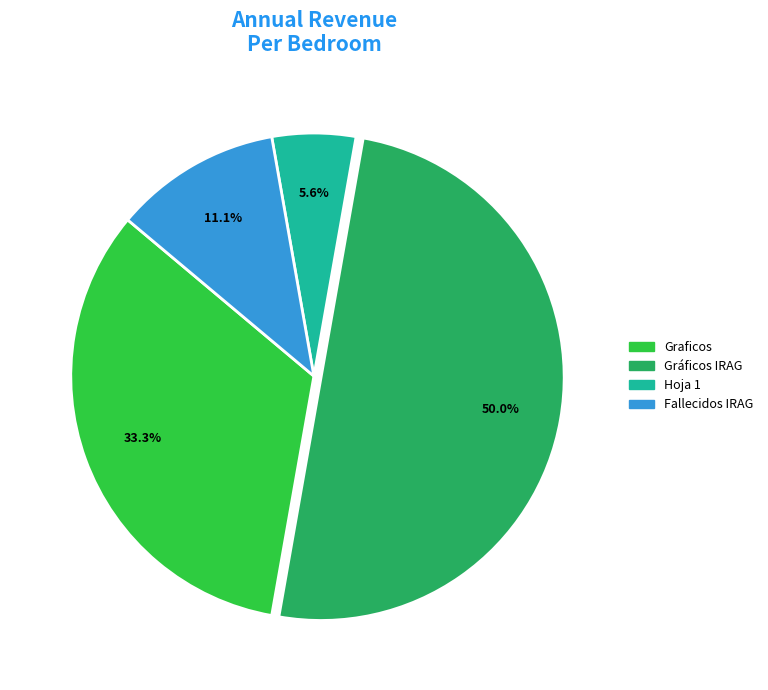

To the nearest percent, what is the difference between the largest and smallest slice percentages?

44%